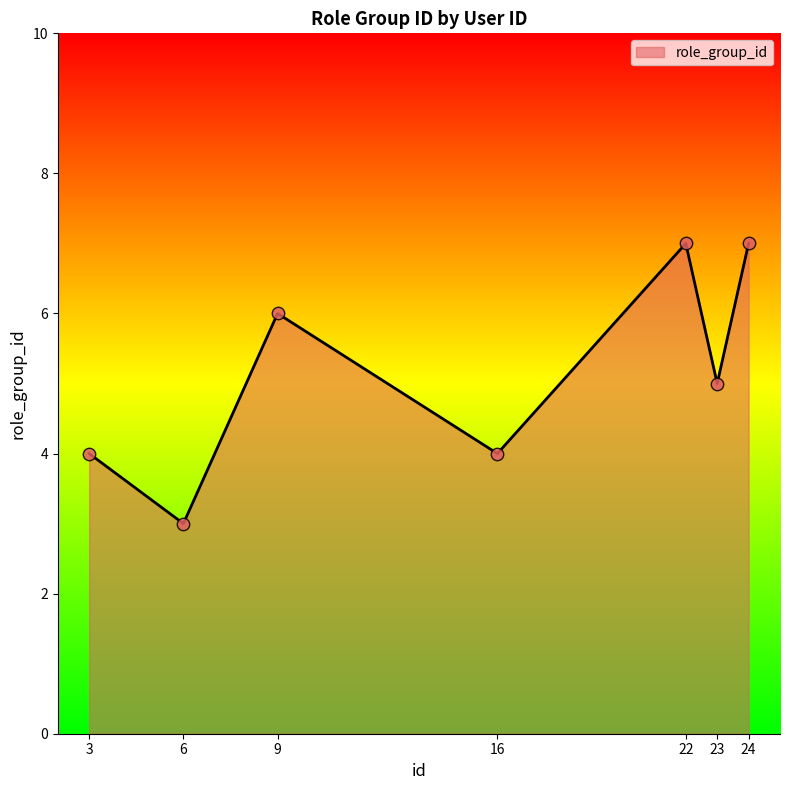

Approximately how many times larger is the value at 24 compared to 9?

1.2